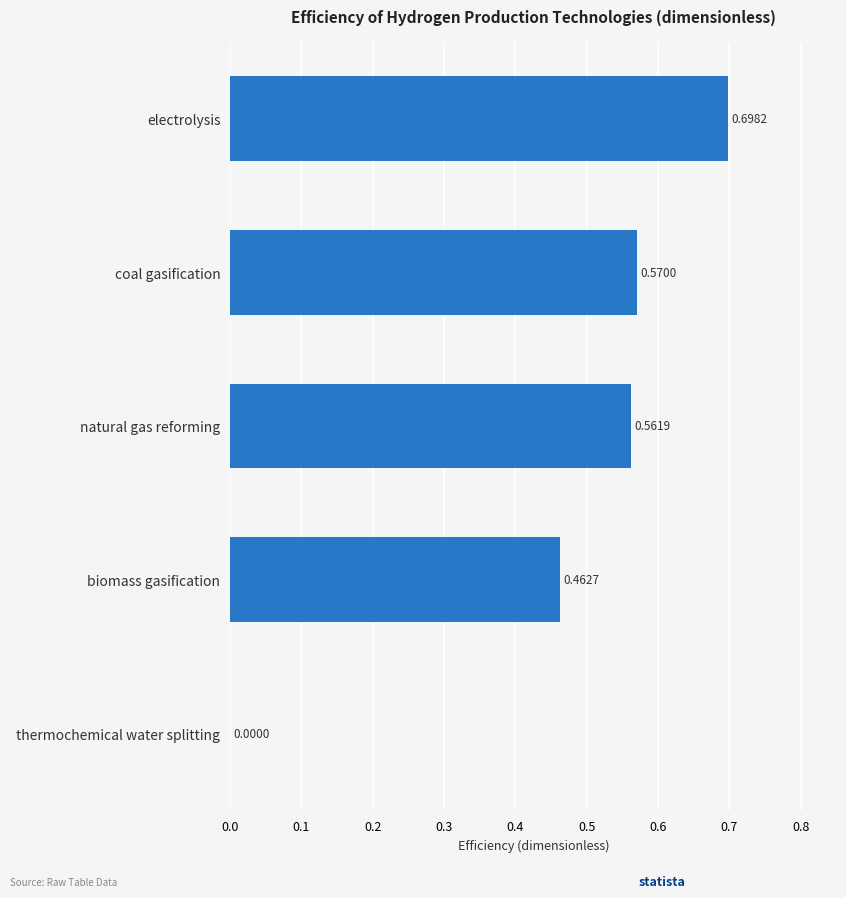

Are the bars horizontal?

Yes